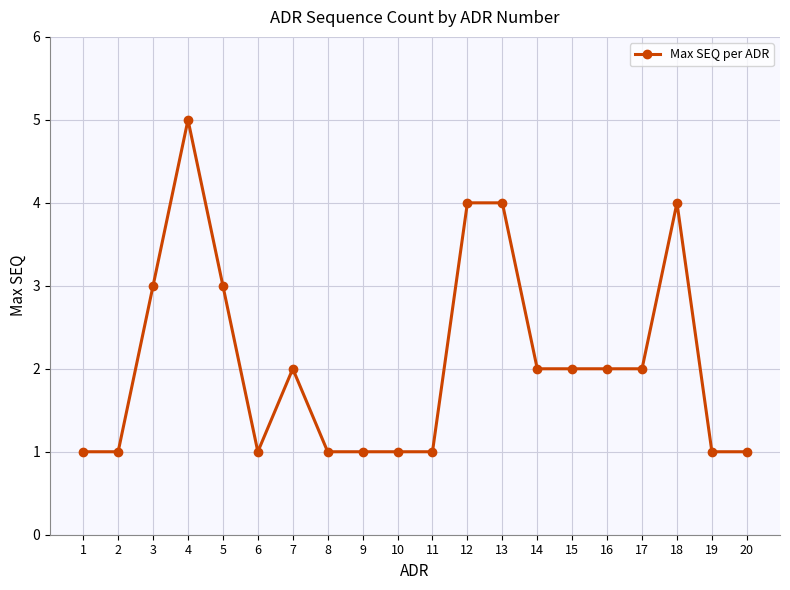

What is the sum of the values at 5 and 6?

4